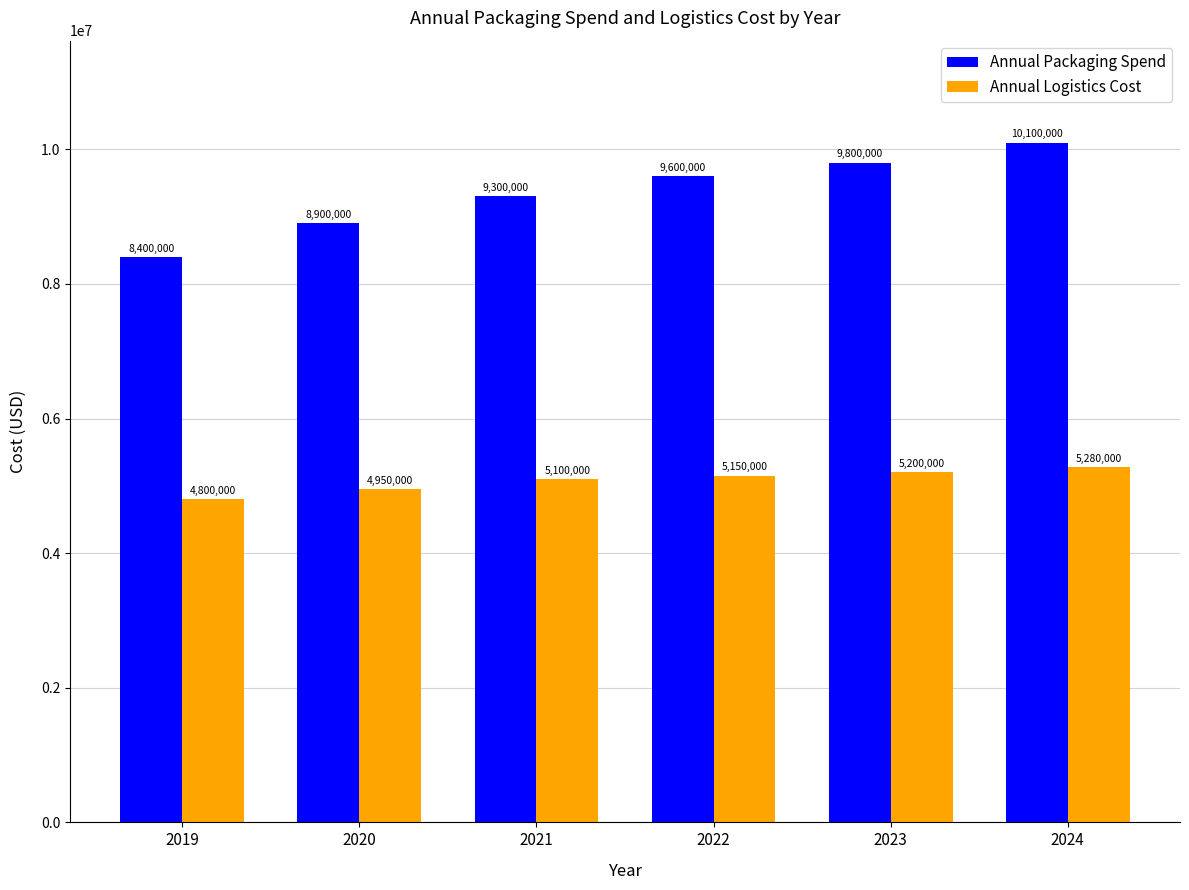

How many data points does each series have?

6